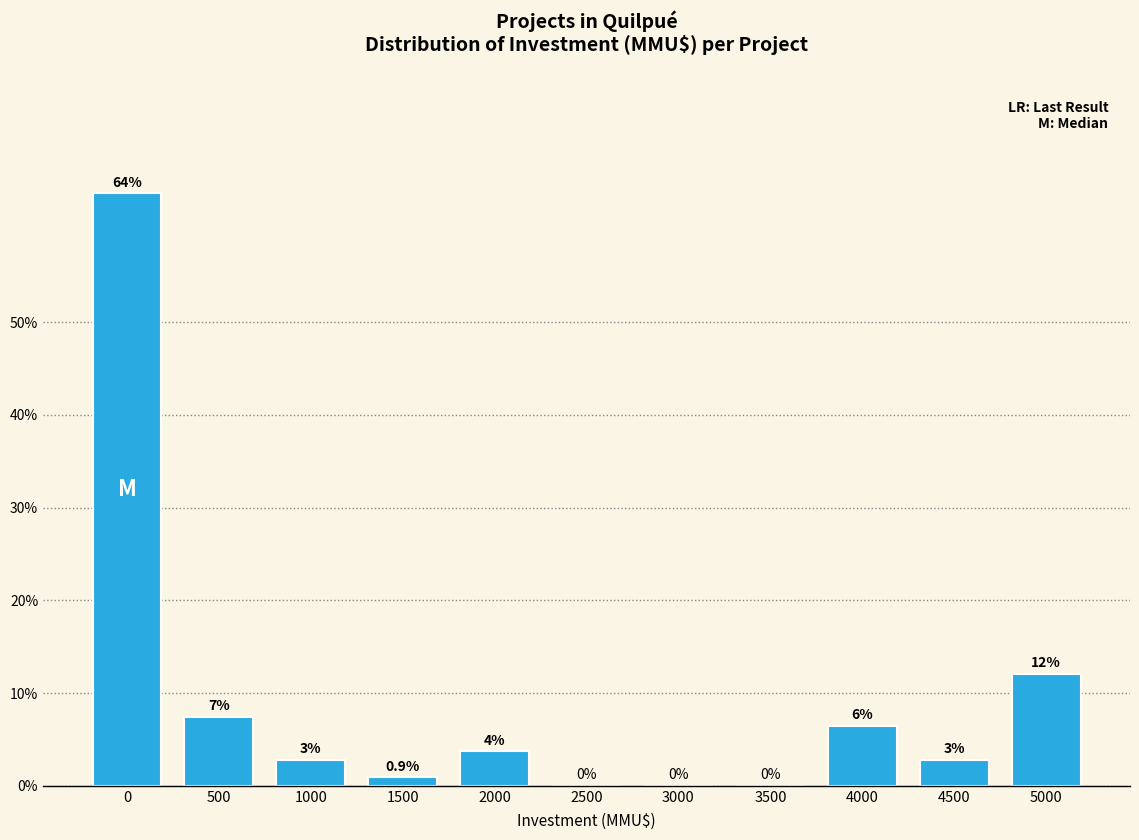

What is the greatest value displayed?

63.9